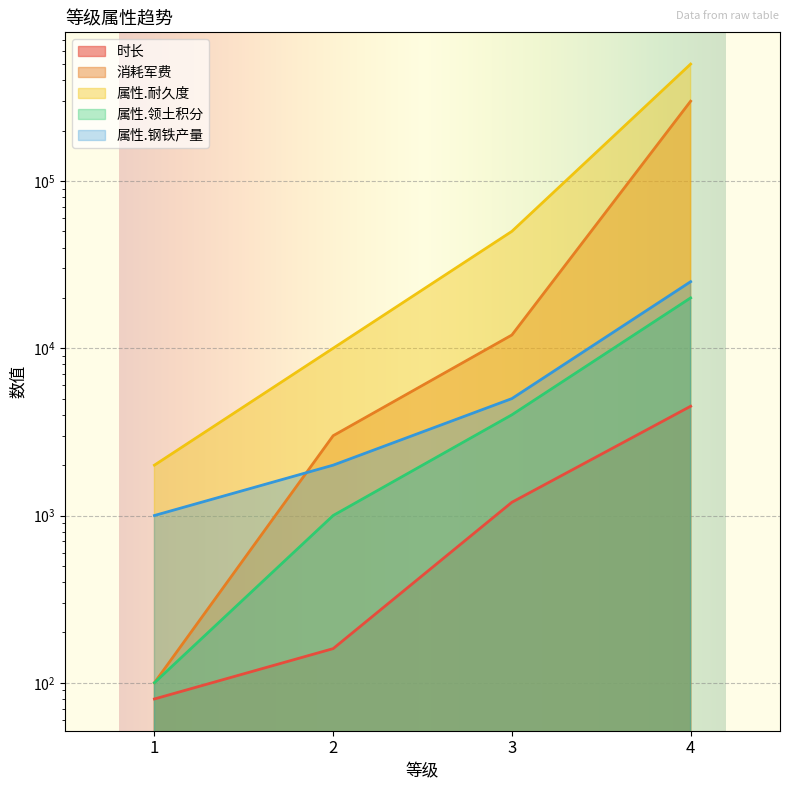

The 属性.钢铁产量 series shows 5000 at 3. True or false?

True